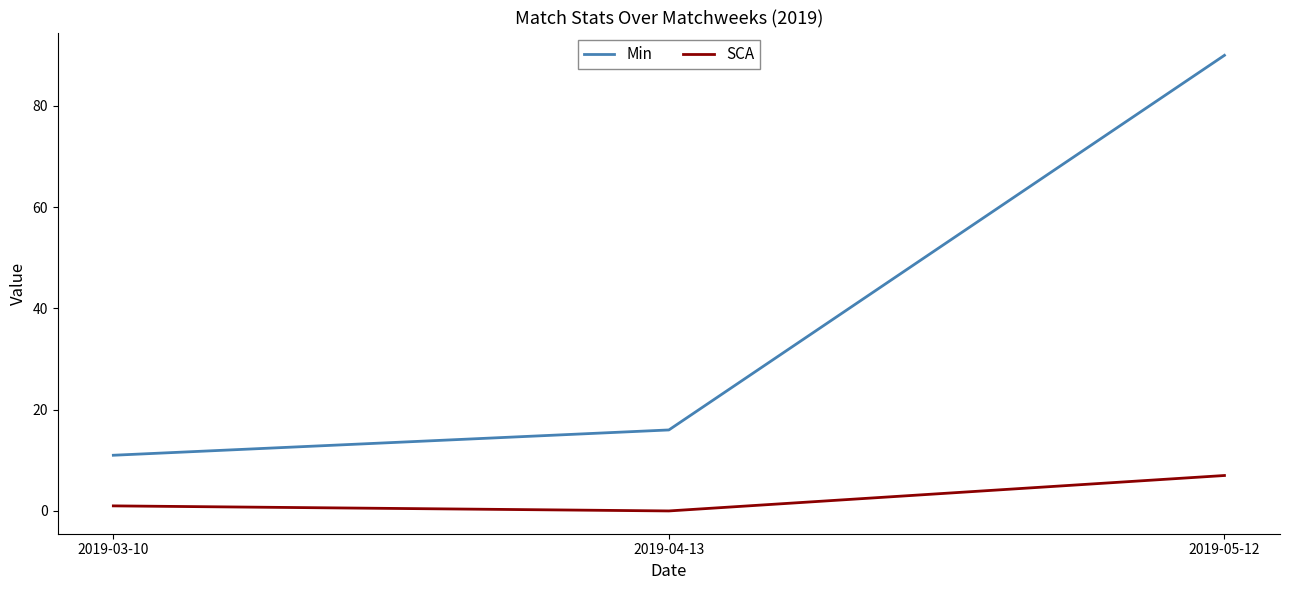

List the series in order of their overall mean, highest first.

Min, SCA